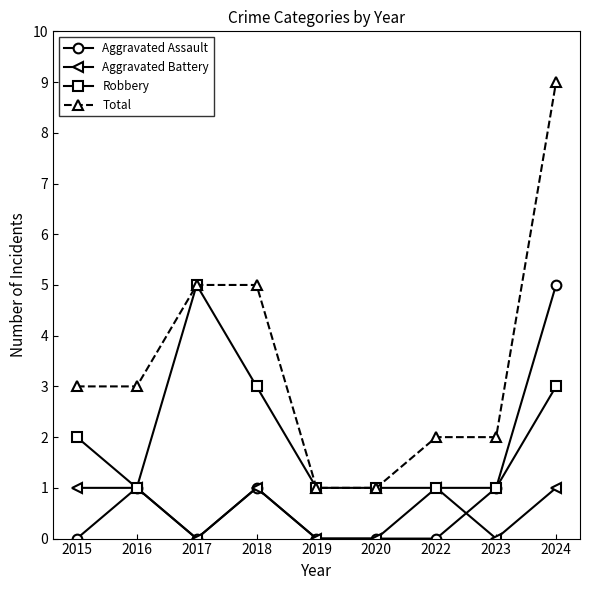

Is the value of Total at 2020 greater than the value of Aggravated Assault at 2022?

Yes